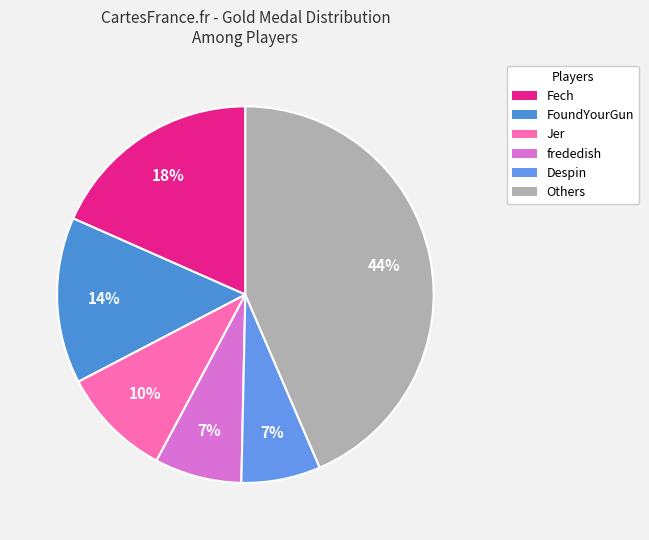

How many slices are in this pie chart?

6